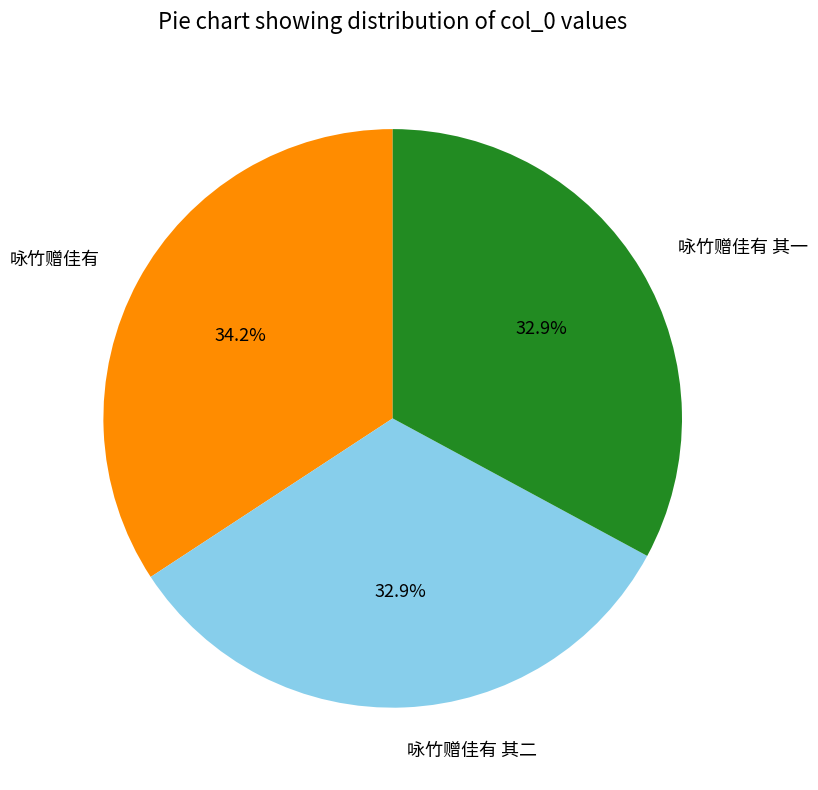

To the nearest percent, what is the average slice percentage?

33%